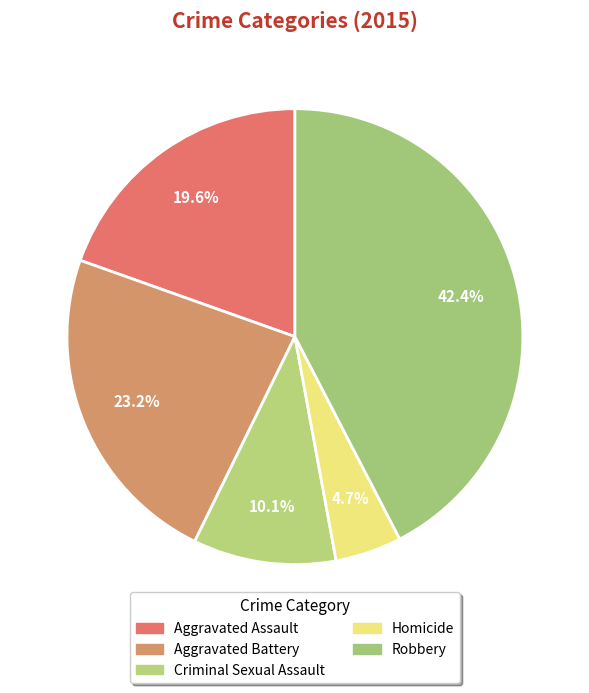

To the nearest percent, what percentage of the pie is Criminal Sexual Assault?

10%